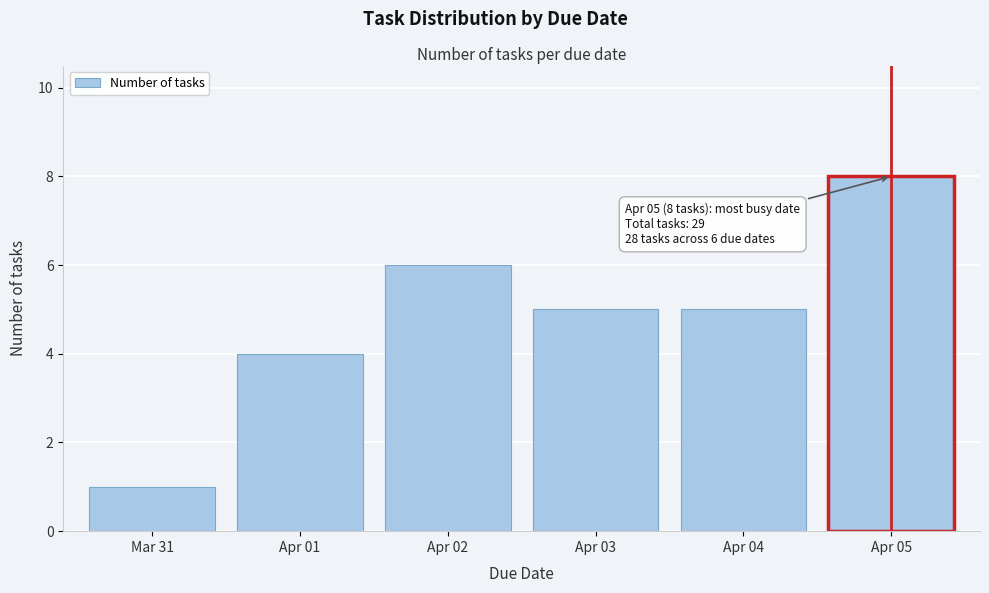

Reading left to right, transcribe all the data shown in this chart.

Mar 31=1	Apr 01=4	Apr 02=6	Apr 03=5	Apr 04=5	Apr 05=8